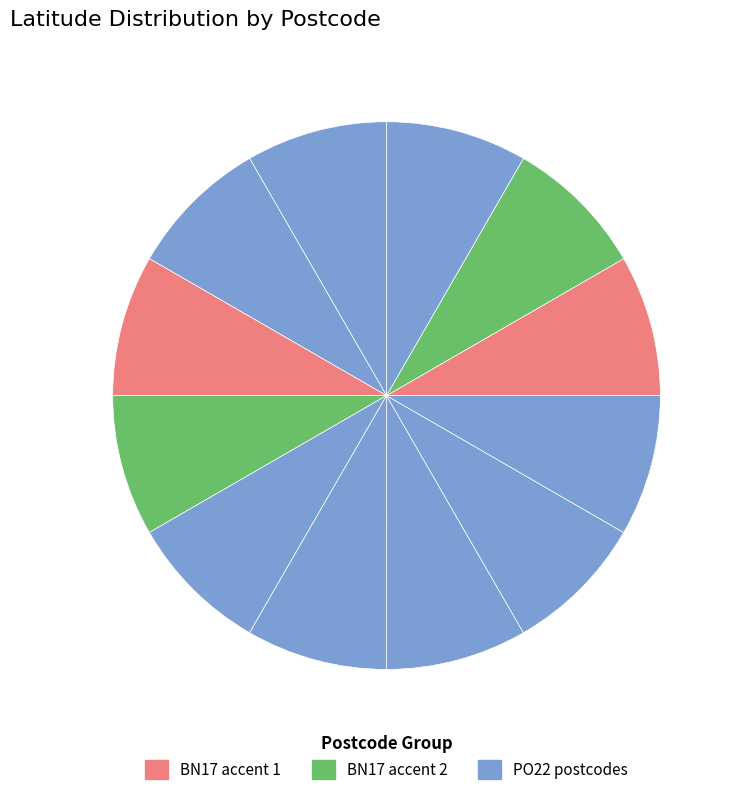

How many slices are in this pie chart?

12